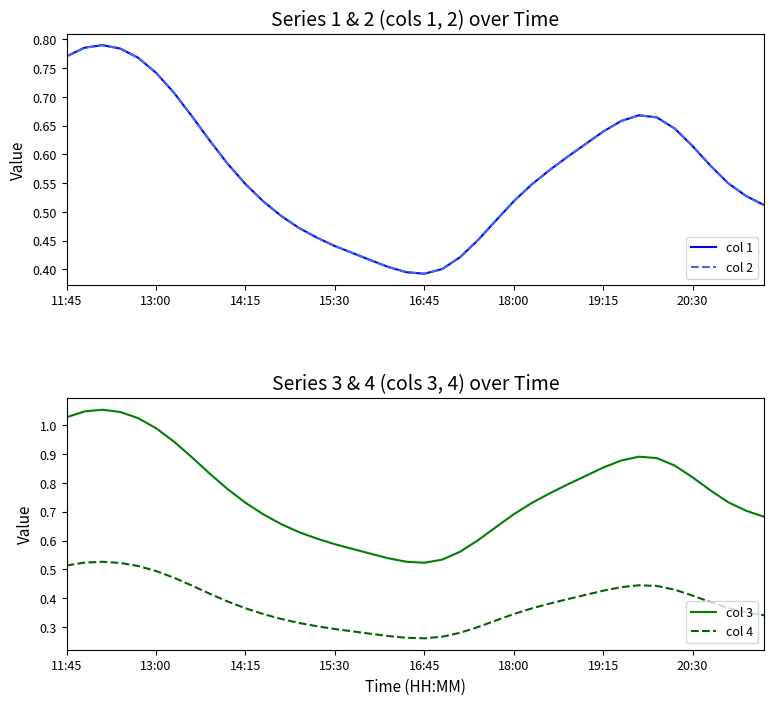

Rank the series by their maximum value, from lowest to highest.

col 4, col 1, col 2, col 3